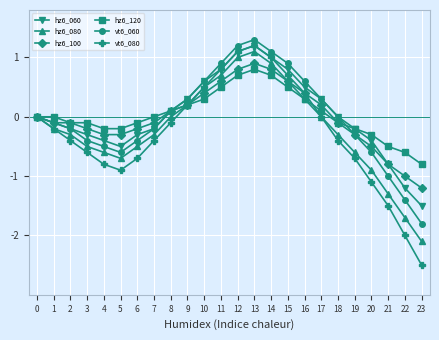

Reading left to right, what are all the values shown in this chart?

hz6_060: 0.0	-0.1	-0.2	-0.3	-0.4	-0.5	-0.3	-0.2	0.1	0.3	0.6	0.8	1.1	1.2	1.0	0.8	0.5	0.3	0.0	-0.2	-0.4	-0.8	-1.2	-1.5
hz6_080: 0.0	-0.2	-0.3	-0.5	-0.6	-0.7	-0.5	-0.3	0.0	0.2	0.5	0.7	1.0	1.1	0.9	0.6	0.3	0.0	-0.3	-0.6	-0.9	-1.3	-1.7	-2.1
hz6_100: 0.0	-0.1	-0.1	-0.2	-0.3	-0.3	-0.2	-0.1	0.1	0.2	0.4	0.6	0.8	0.9	0.8	0.6	0.4	0.2	-0.1	-0.3	-0.5	-0.8	-1.0	-1.2
hz6_120: 0.0	0.0	-0.1	-0.1	-0.2	-0.2	-0.1	0.0	0.1	0.2	0.3	0.5	0.7	0.8	0.7	0.5	0.3	0.1	-0.1	-0.2	-0.3	-0.5	-0.6	-0.8
vt6_060: 0.0	-0.1	-0.2	-0.4	-0.5	-0.6	-0.4	-0.2	0.1	0.3	0.6	0.9	1.2	1.3	1.1	0.9	0.6	0.3	0.0	-0.3	-0.6	-1.0	-1.4	-1.8
vt6_080: 0.0	-0.2	-0.4	-0.6	-0.8	-0.9	-0.7	-0.4	-0.1	0.2	0.5	0.8	1.1	1.2	1.0	0.7	0.4	0.0	-0.4	-0.7	-1.1	-1.5	-2.0	-2.5